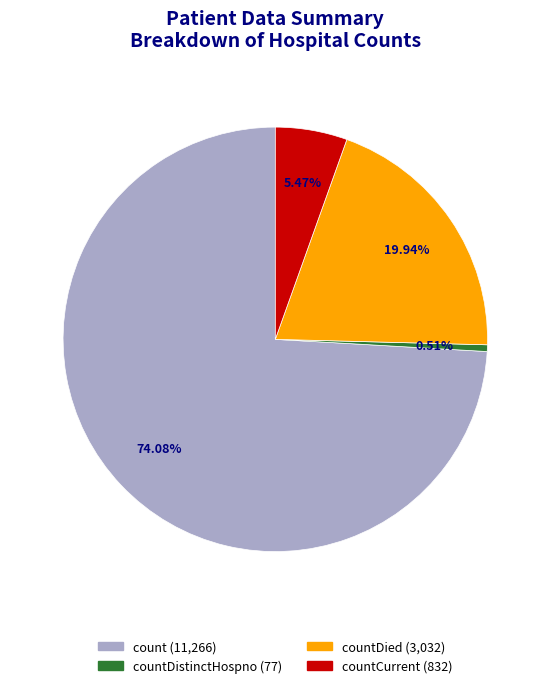

Is there a majority slice in this chart?

Yes